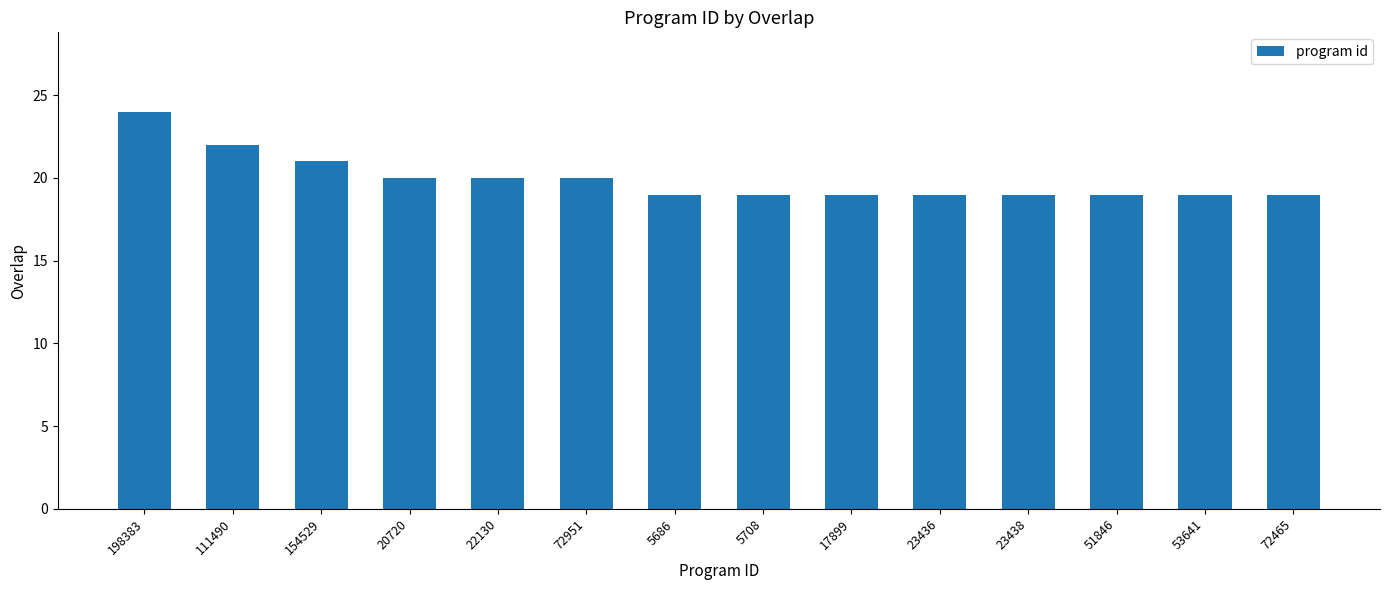

What is the change in value from 198383 to 5686?

-5